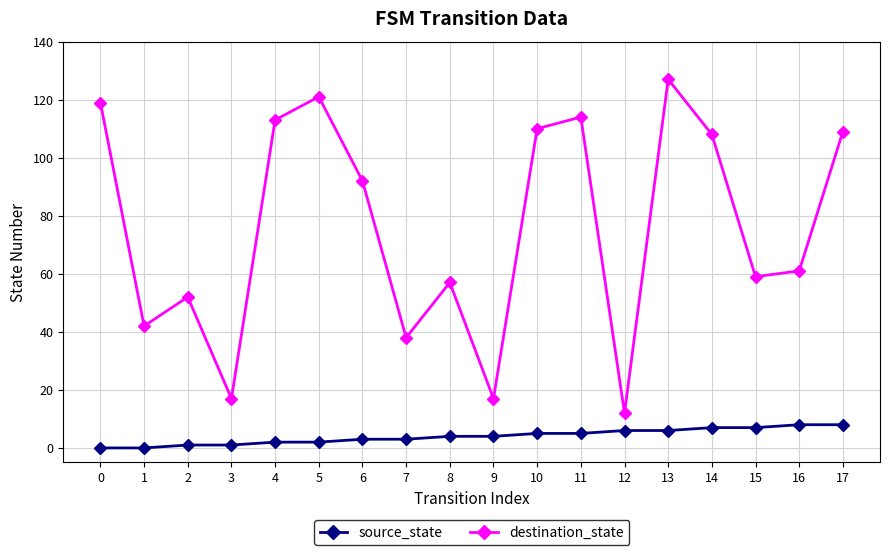

Rank the series by their average value, from lowest to highest.

source_state, destination_state